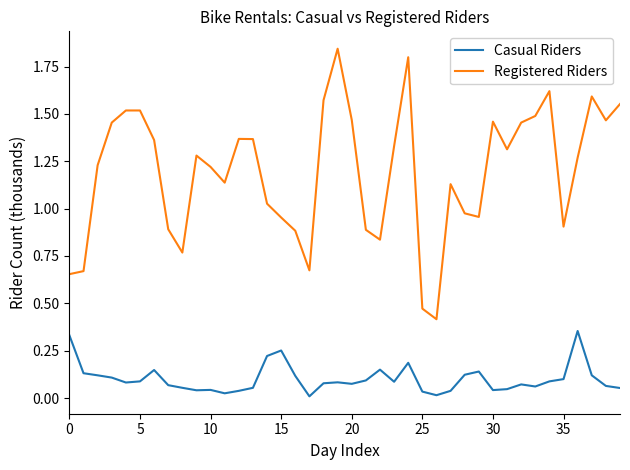

Is this an area chart (filled region under the line)?

No